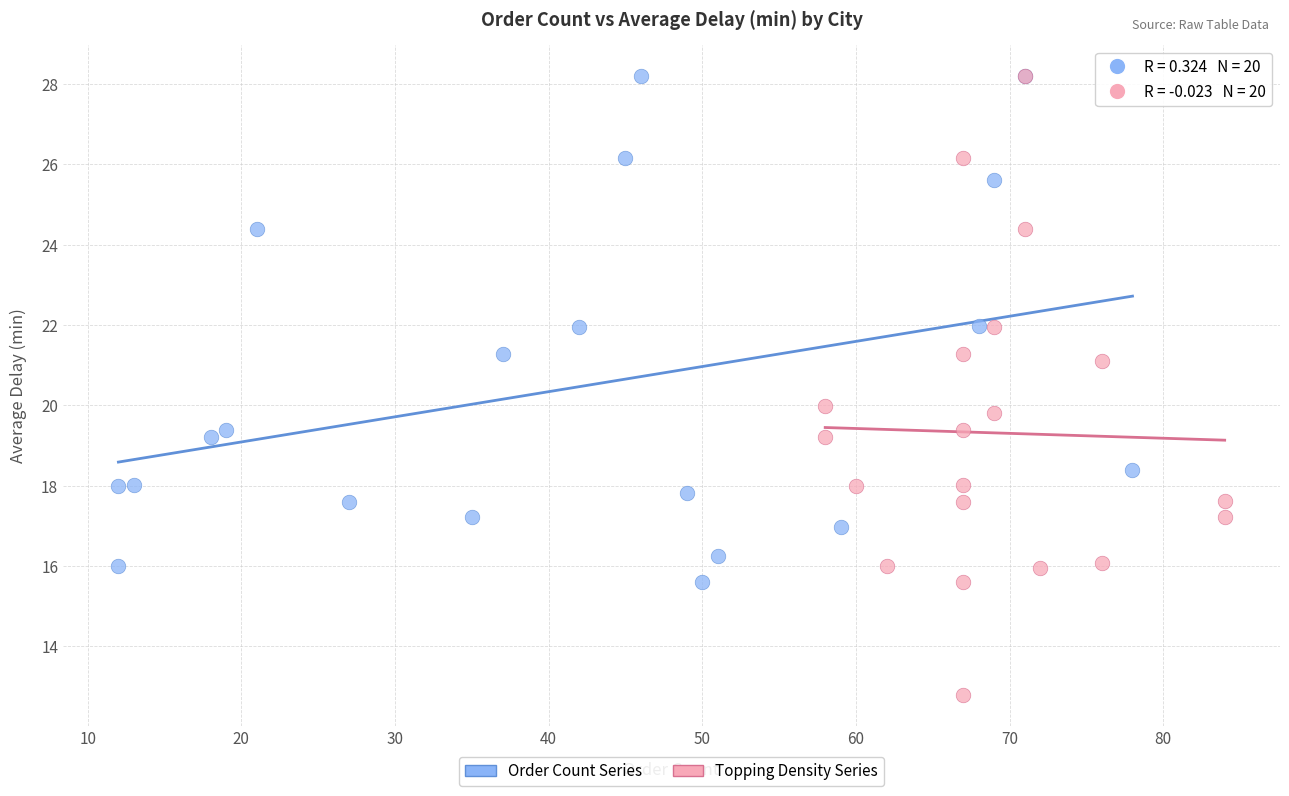

Which series contains the lowest Y value?

Topping Density Series